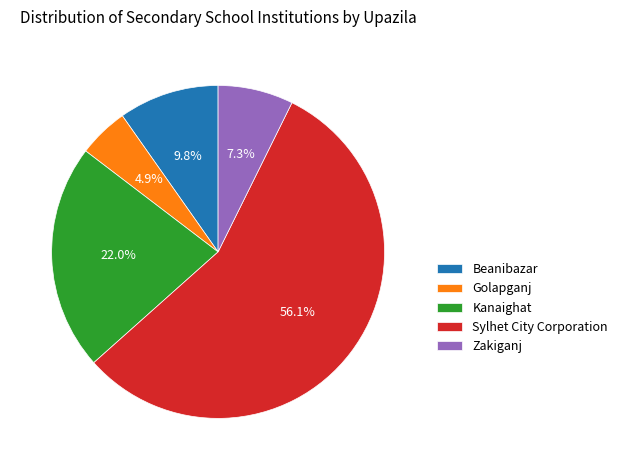

Which slice is the largest?

Sylhet City Corporation